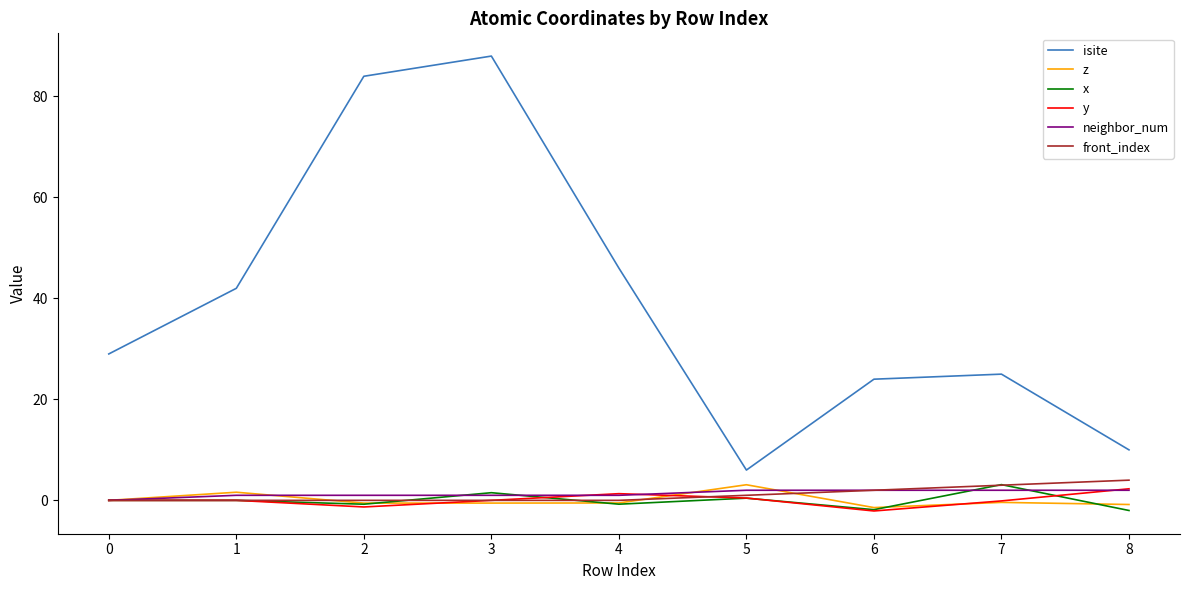

At how many categories does at least one series exceed 82?

2